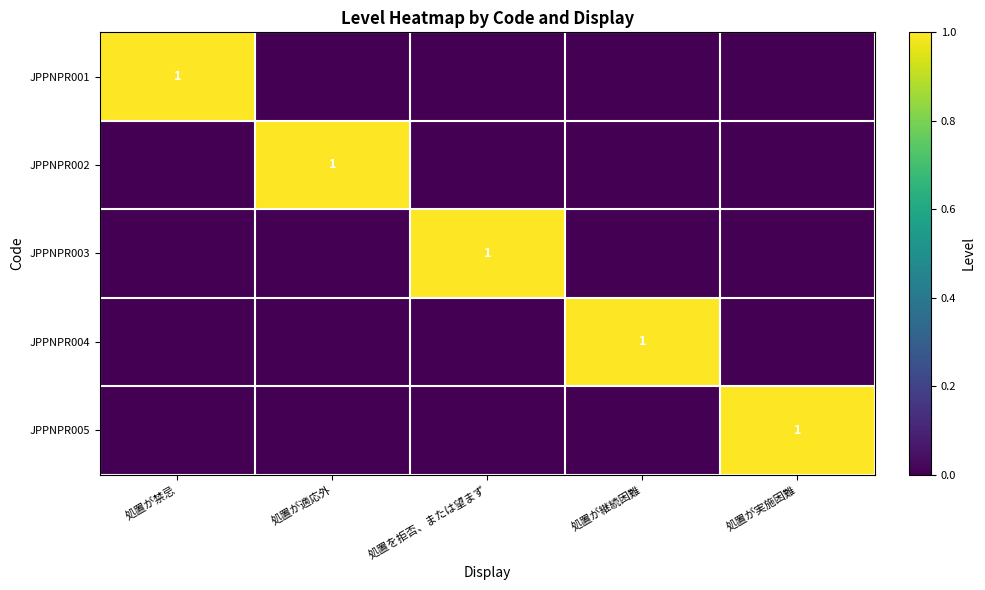

Is it true that JPPNPR005 equals 1 at 処置が実施困難?

True